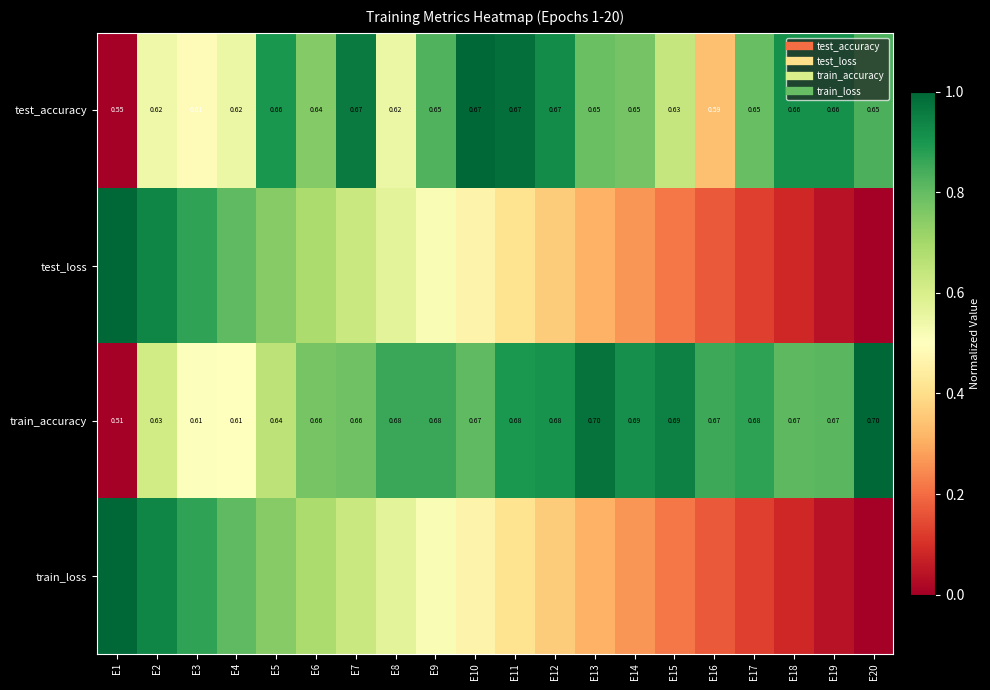

At how many categories does at least one series exceed 0?

20